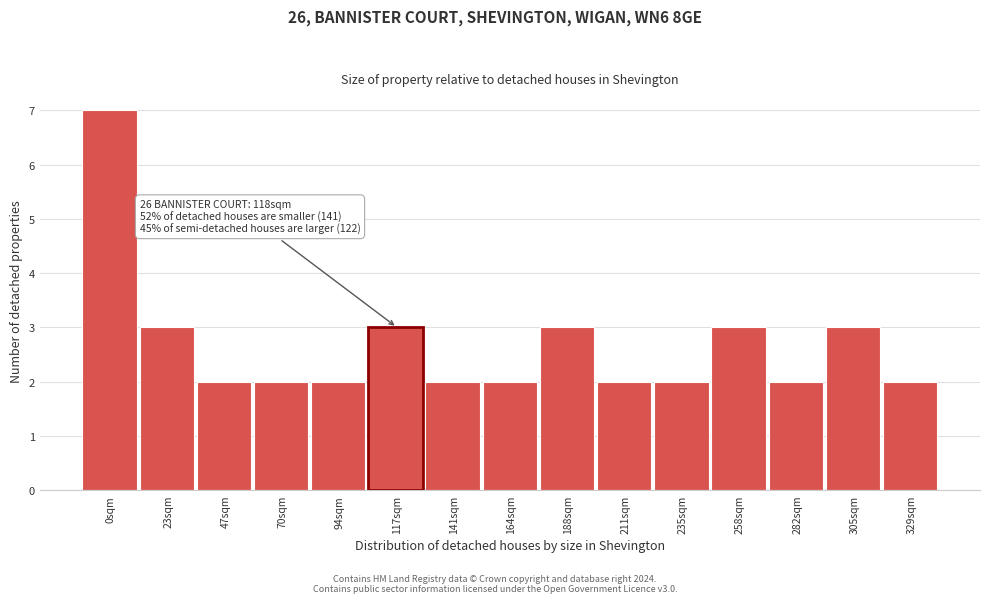

Reading left to right, what are all the values shown in this chart?

0sqm=7	23sqm=3	47sqm=2	70sqm=2	94sqm=2	117sqm=3	141sqm=2	164sqm=2	188sqm=3	211sqm=2	235sqm=2	258sqm=3	282sqm=2	305sqm=3	329sqm=2